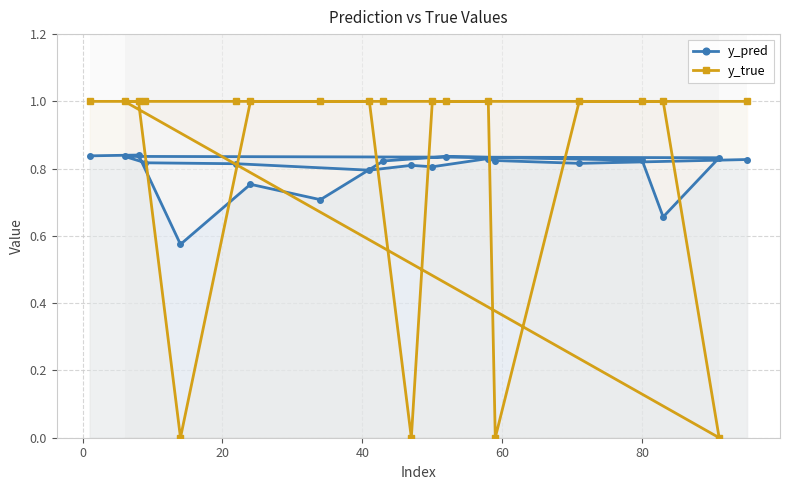

The value of y_true at 13 is 1.0. True or false?

True